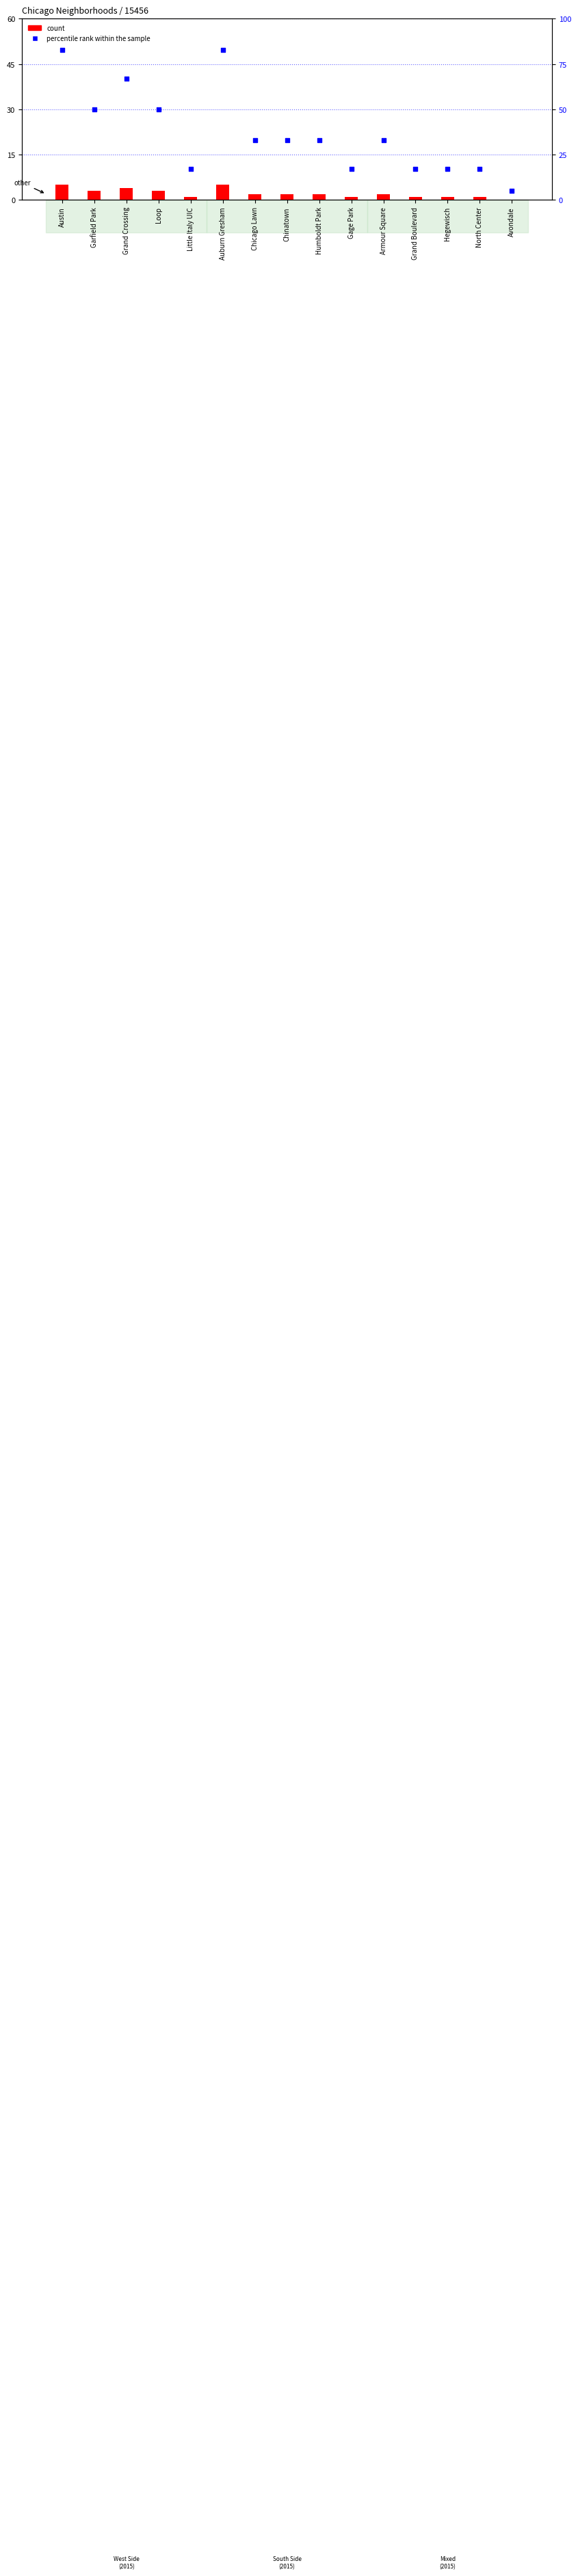

At which category is the sum across all series the highest?

Austin